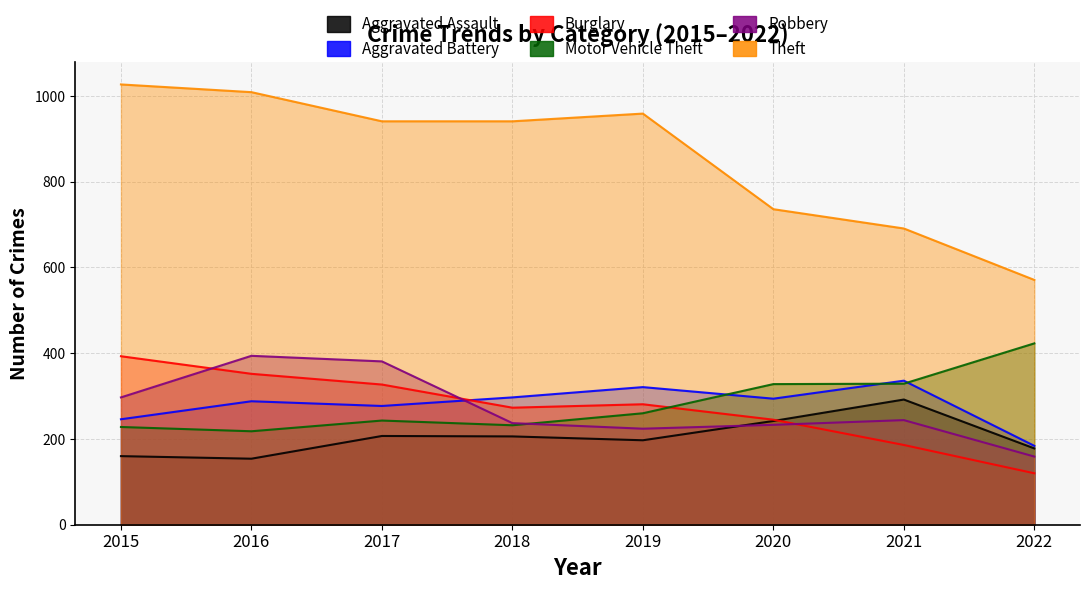

Rank the series at 2016 from lowest to highest value.

Aggravated Assault, Motor Vehicle Theft, Aggravated Battery, Burglary, Robbery, Theft